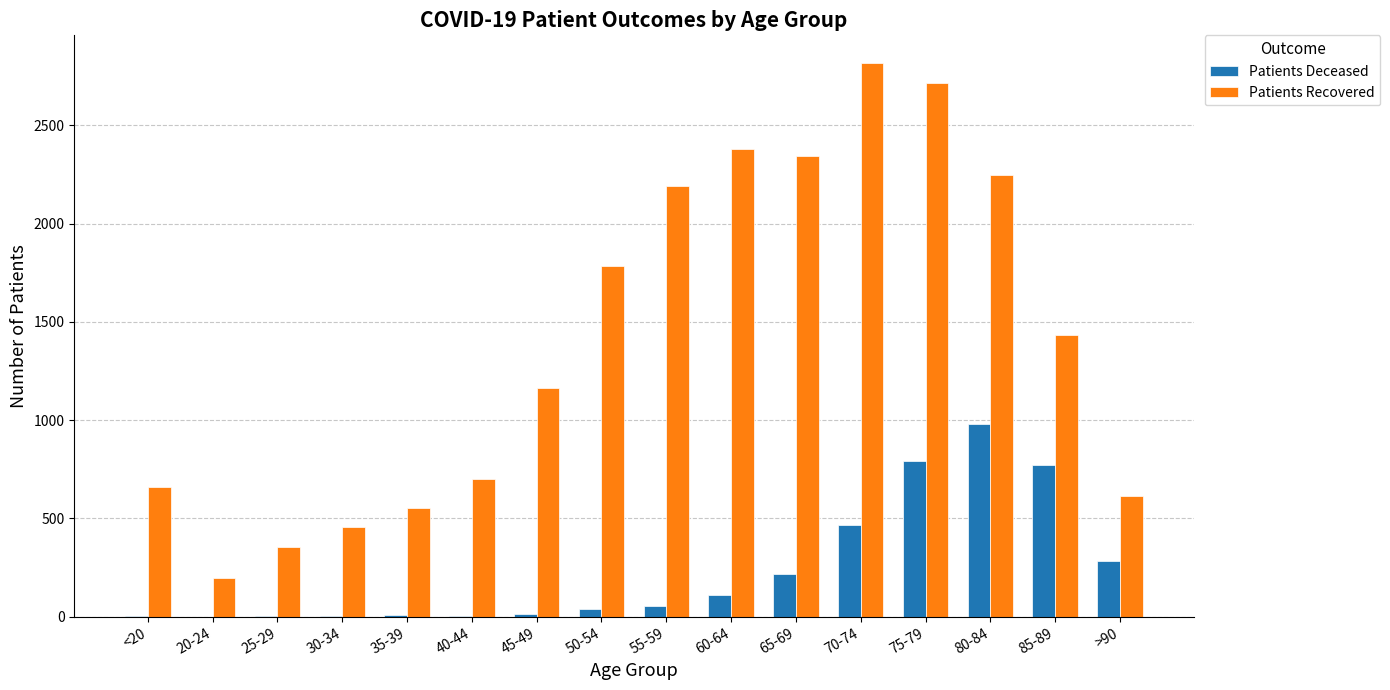

What is the greatest value displayed?

2817